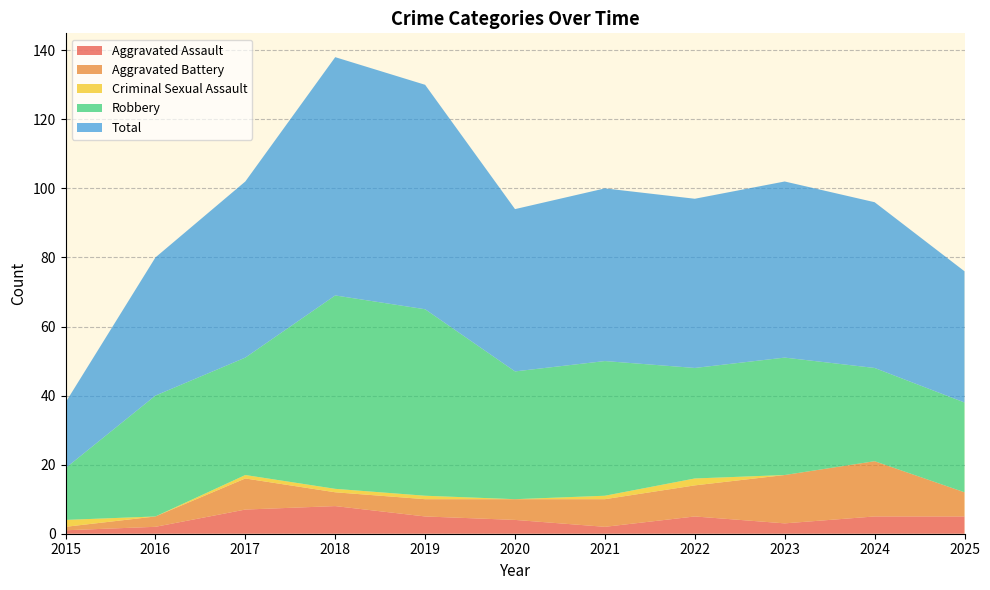

Reading left to right, transcribe all the data shown in this chart.

Aggravated Assault: 2015=1	2016=2	2017=7	2018=8	2019=5	2020=4	2021=2	2022=5	2023=3	2024=5	2025=5
Aggravated Battery: 2015=1	2016=3	2017=9	2018=4	2019=5	2020=6	2021=8	2022=9	2023=14	2024=16	2025=7
Criminal Sexual Assault: 2015=2	2016=0	2017=1	2018=1	2019=1	2020=0	2021=1	2022=2	2023=0	2024=0	2025=0
Robbery: 2015=15	2016=35	2017=34	2018=56	2019=54	2020=37	2021=39	2022=32	2023=34	2024=27	2025=26
Total: 2015=19	2016=40	2017=51	2018=69	2019=65	2020=47	2021=50	2022=49	2023=51	2024=48	2025=38